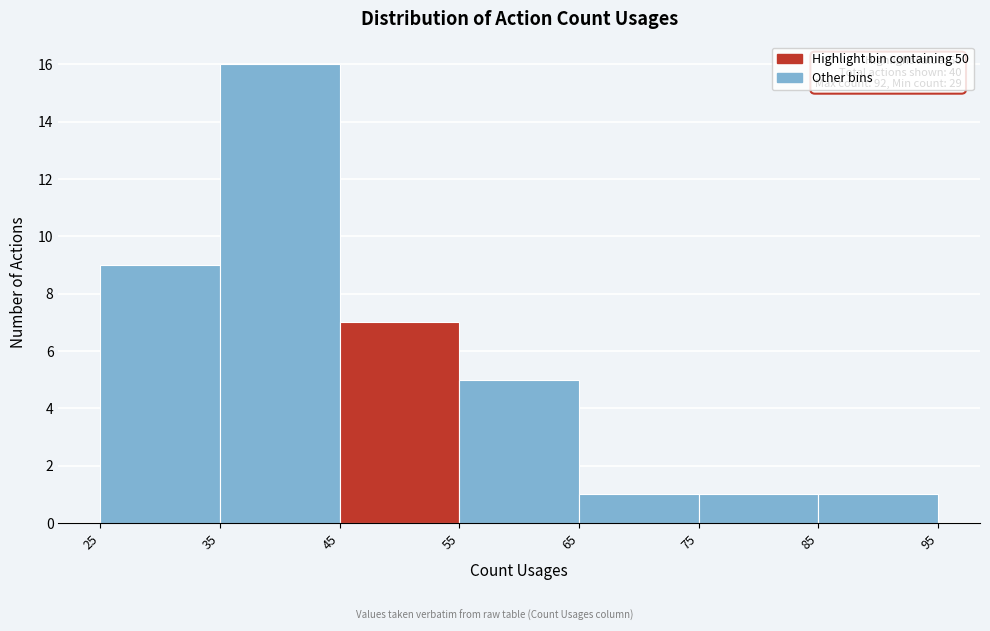

Which range on the x-axis has the tallest bar?

35 to 45